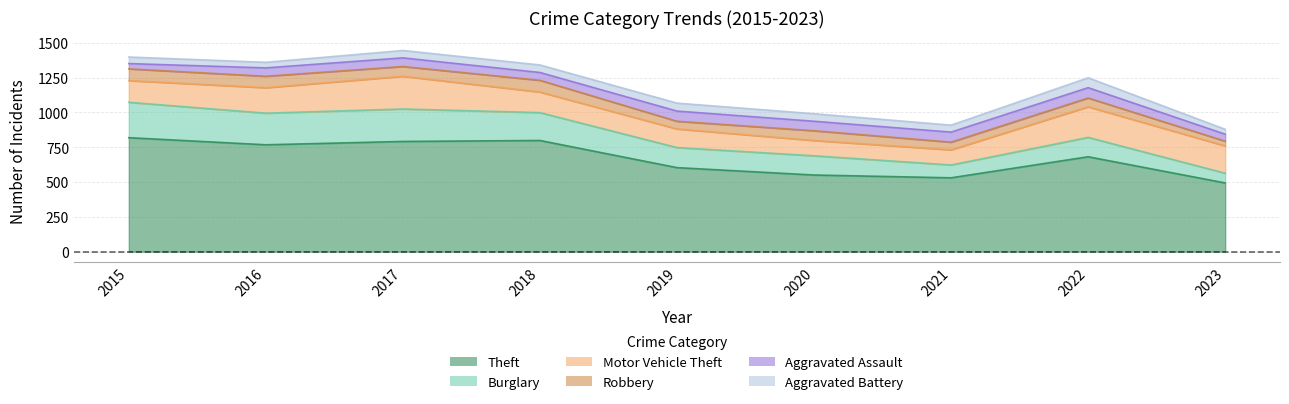

True or false: Robbery has more than 2 interior local peaks.

True